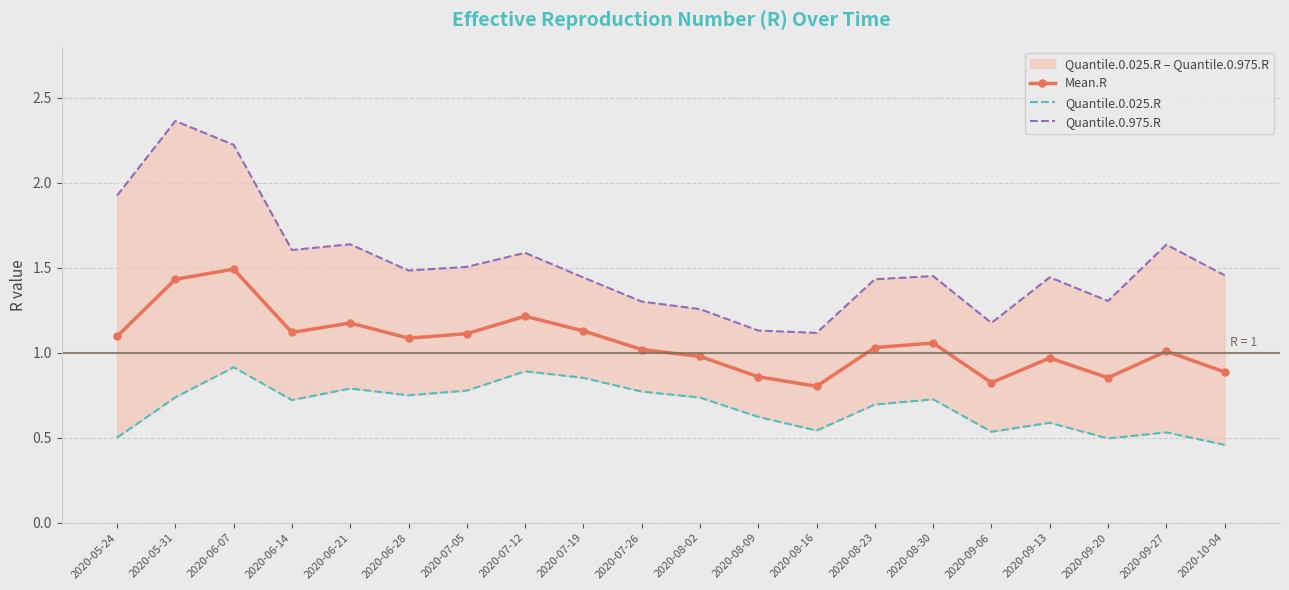

What is the difference between the maximum and minimum values in the Quantile.0.975.R series?

1.2